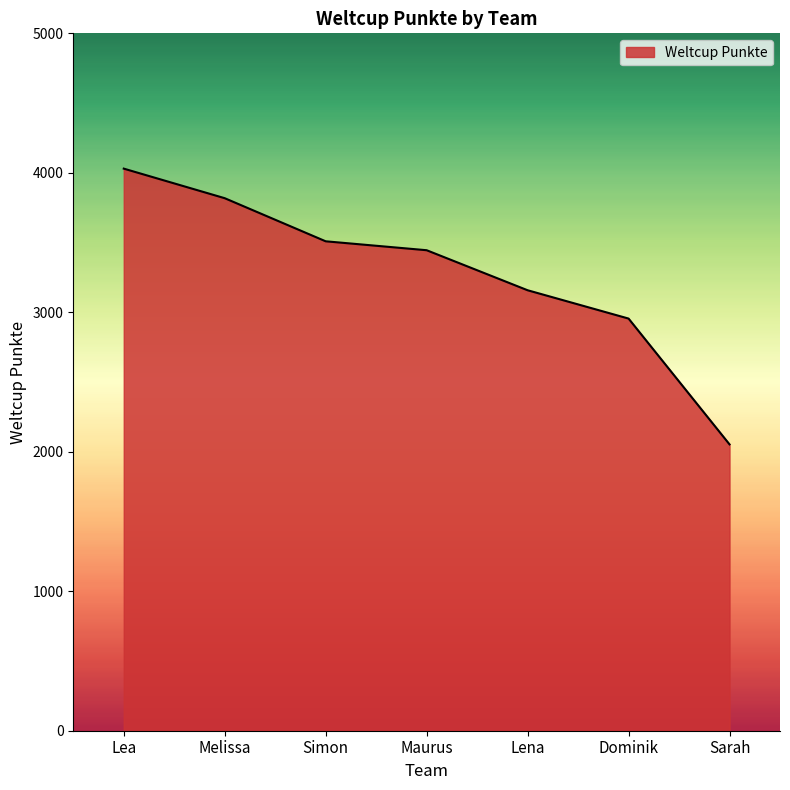

Which has a higher value, Dominik or Sarah?

Dominik